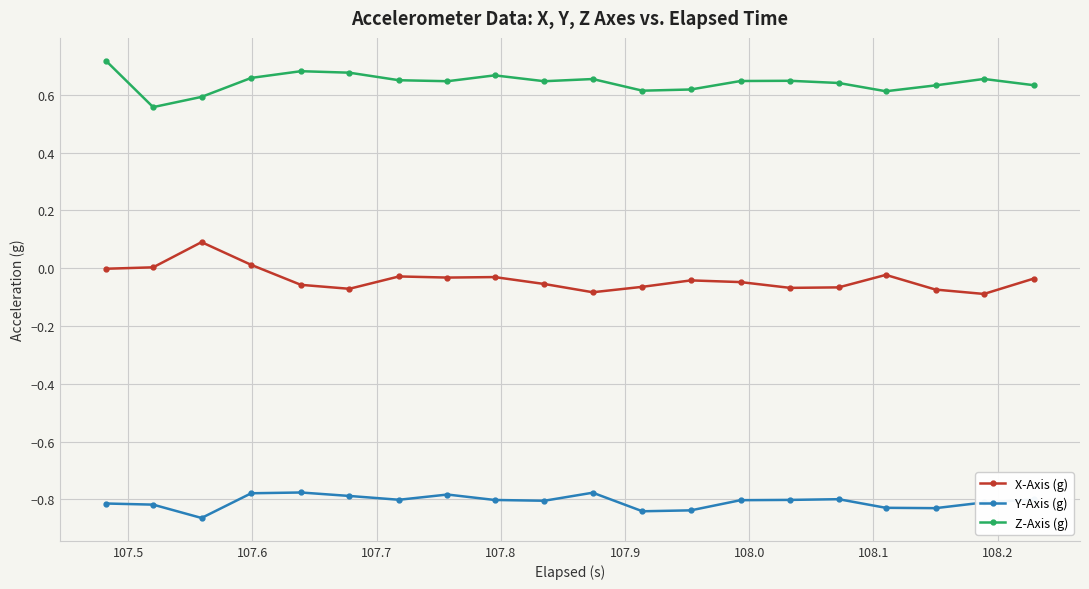

Rank the series by their average value, from highest to lowest.

Z-Axis (g), X-Axis (g), Y-Axis (g)